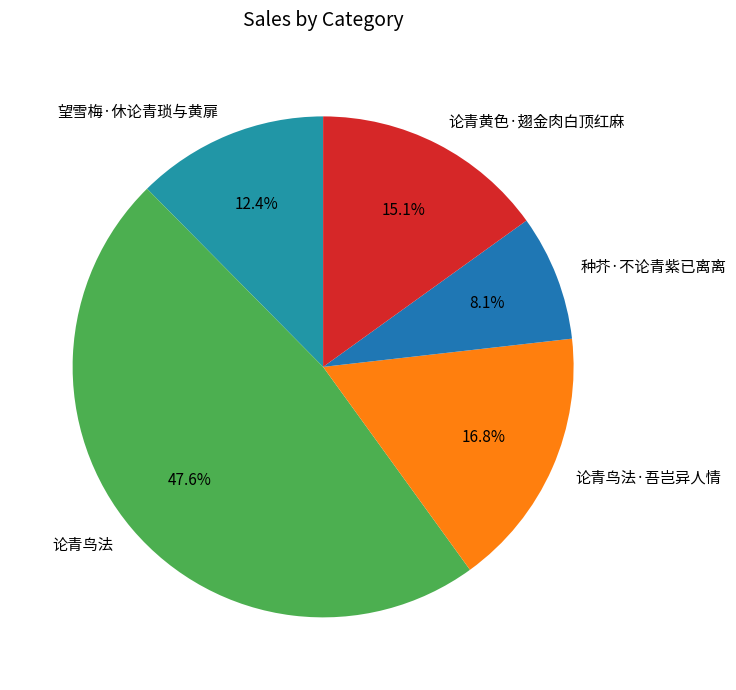

The 论青鸟法 slice represents 48% of the pie. True or false?

True